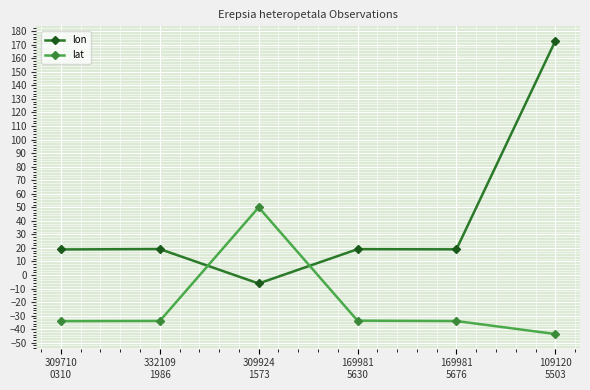

Which series has the widest spread of values?

lon